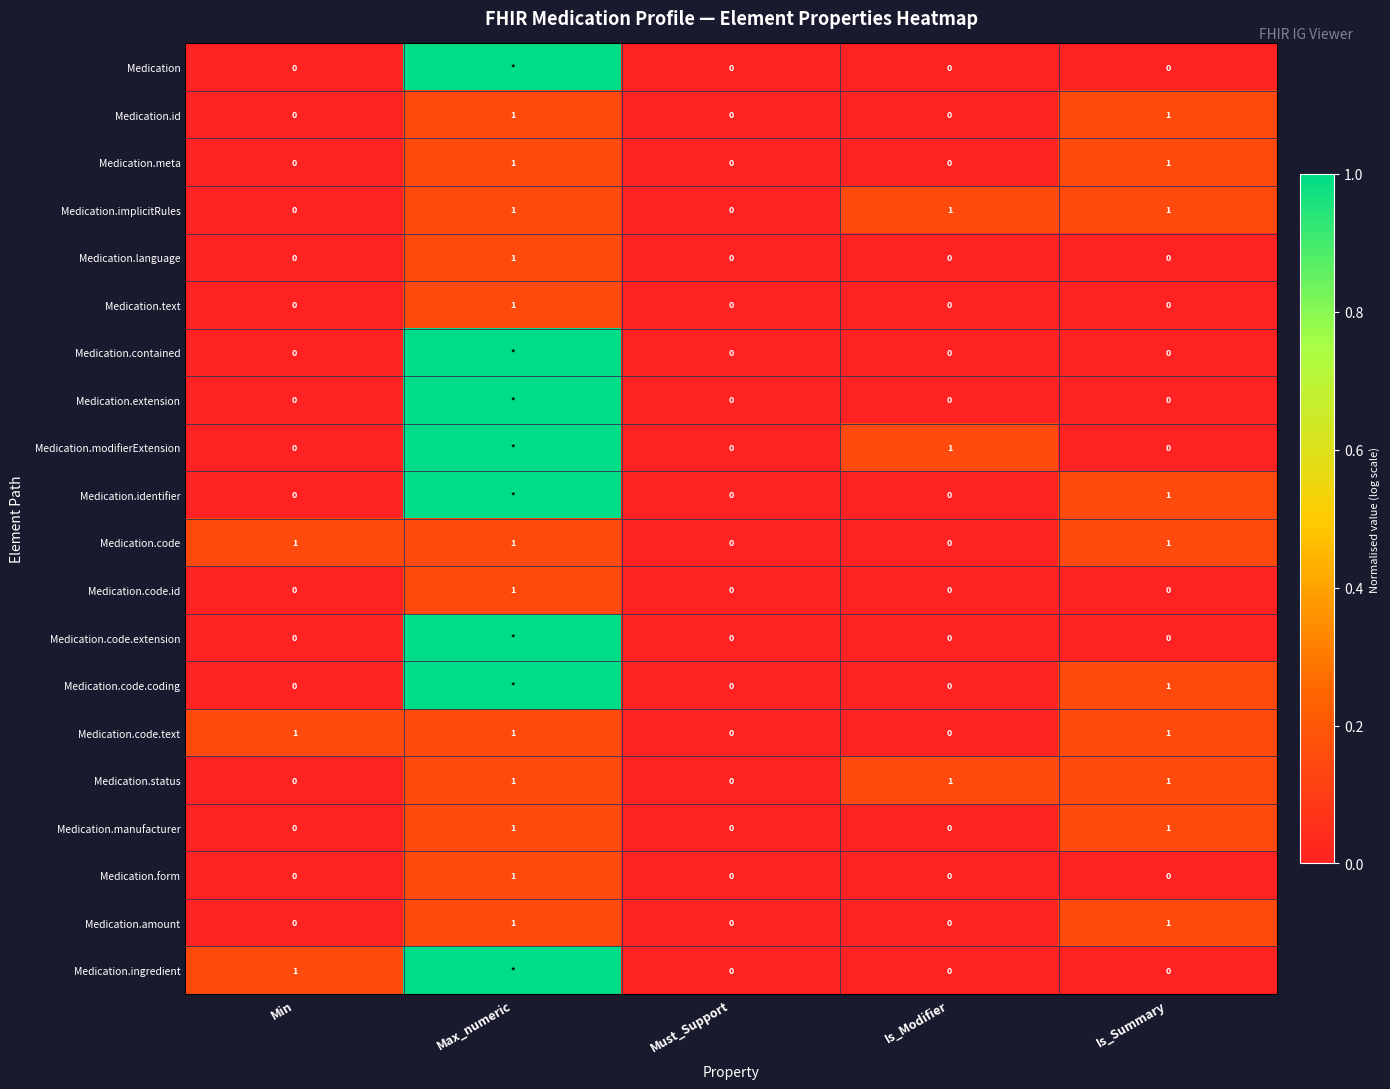

What is the total value across all series at Is_Summary?

10